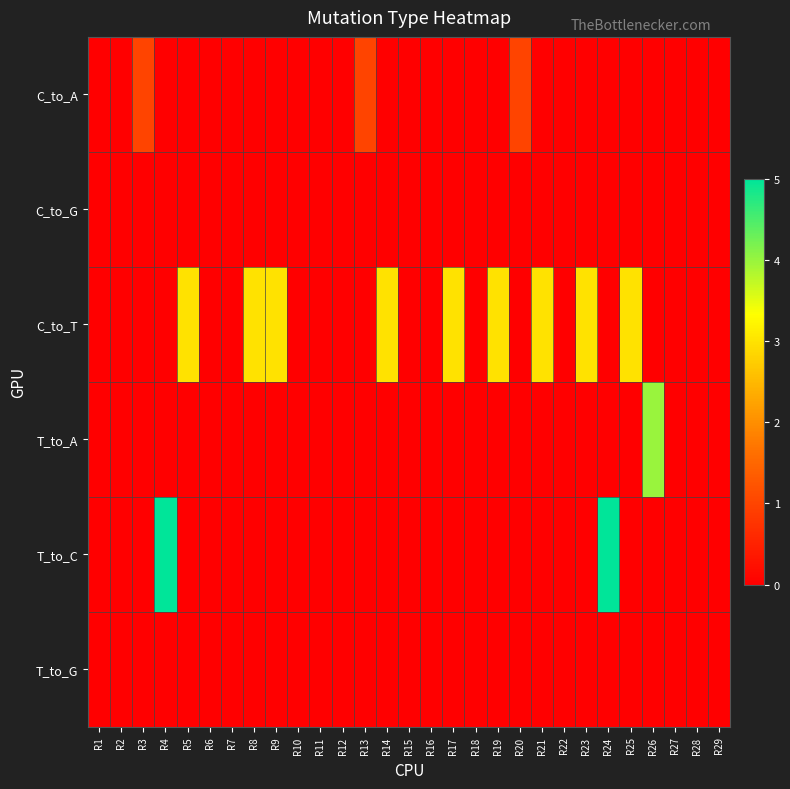

Which has a higher value, R19 or R3?

R3